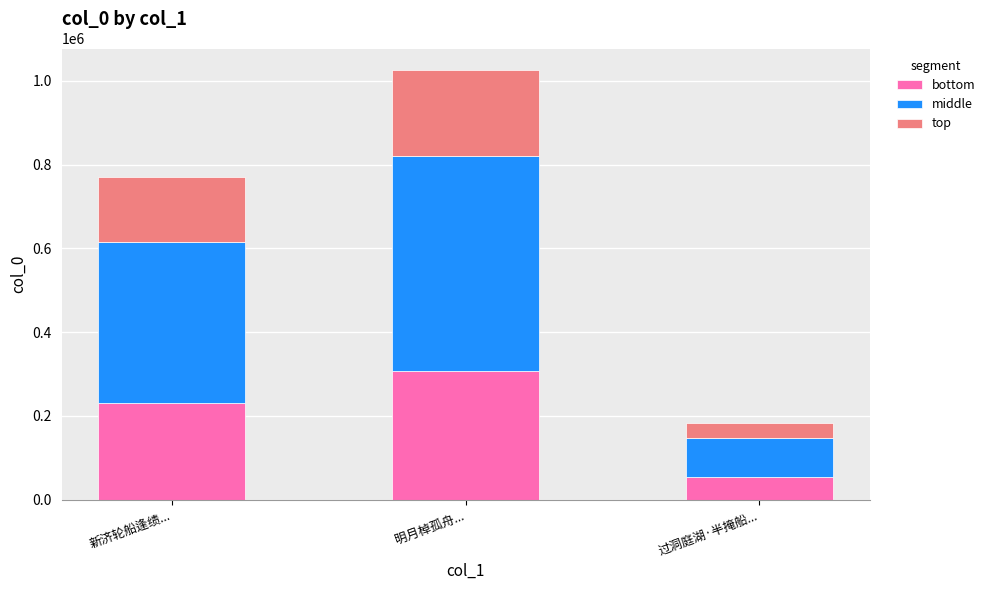

Is it true that bottom equals 307794.9 at 明月棹孤舟...?

True